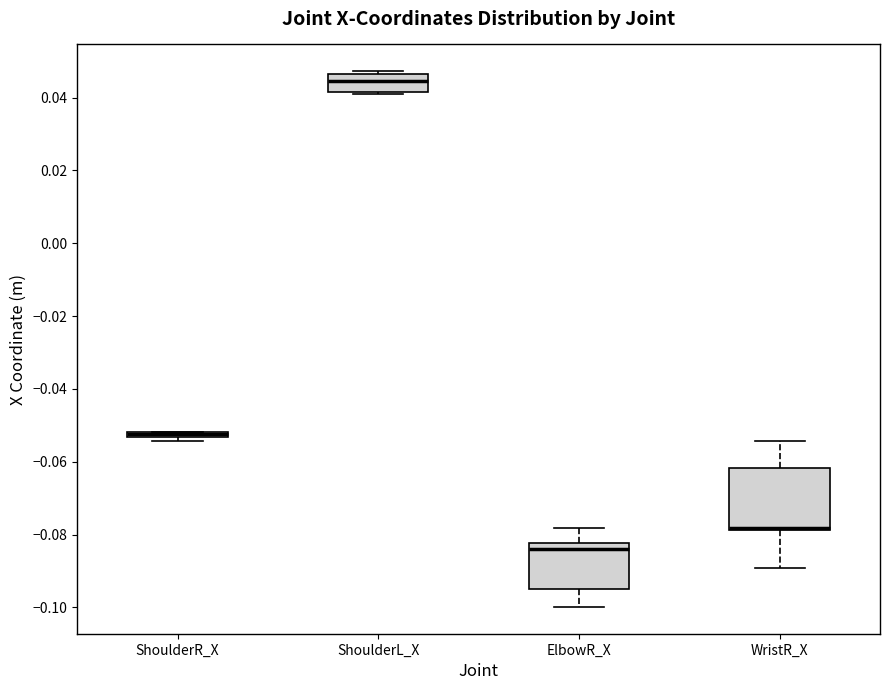

Where does the upper whisker of the box for WristR_X end on the y-axis? The values are not printed on the chart, so give them approximately, as read against the axis.

-0.054